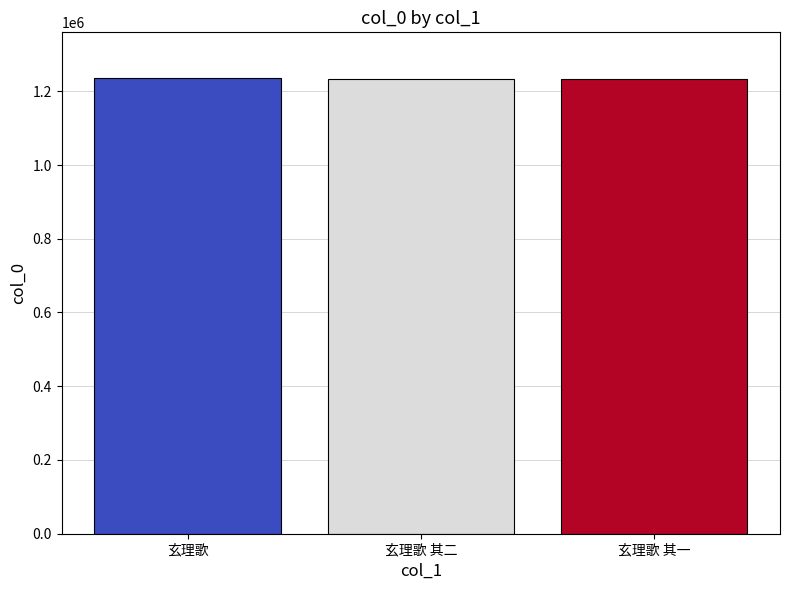

Count the number of categories in the chart.

3